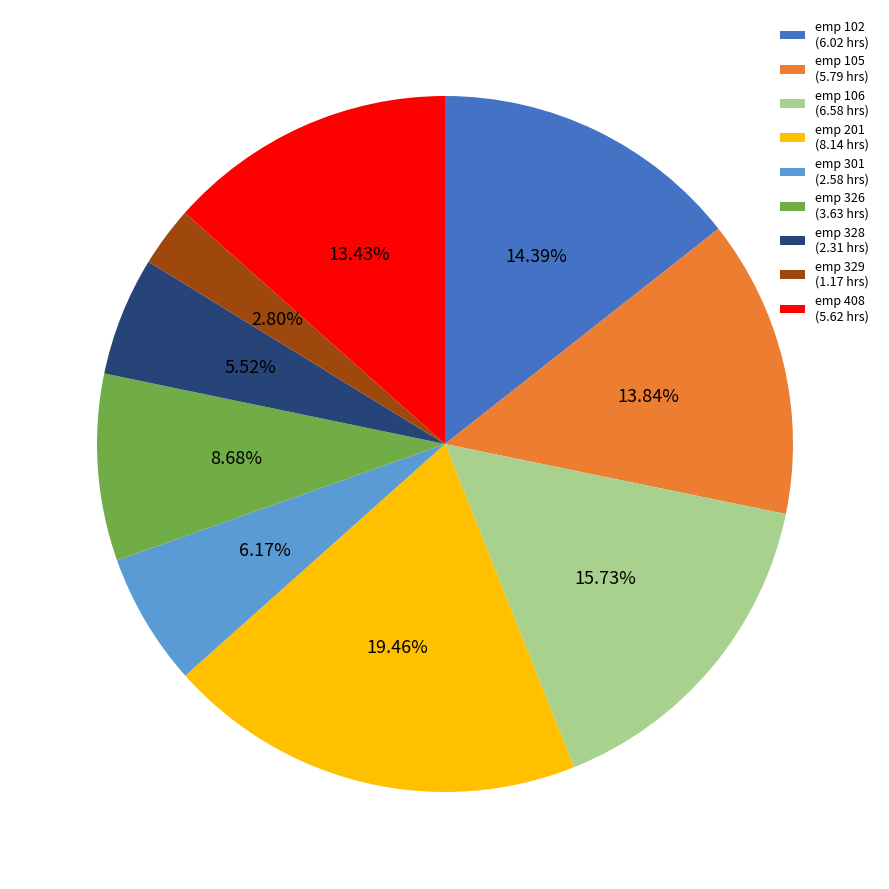

Which slice is the largest?

emp 201 (8.14 hrs)